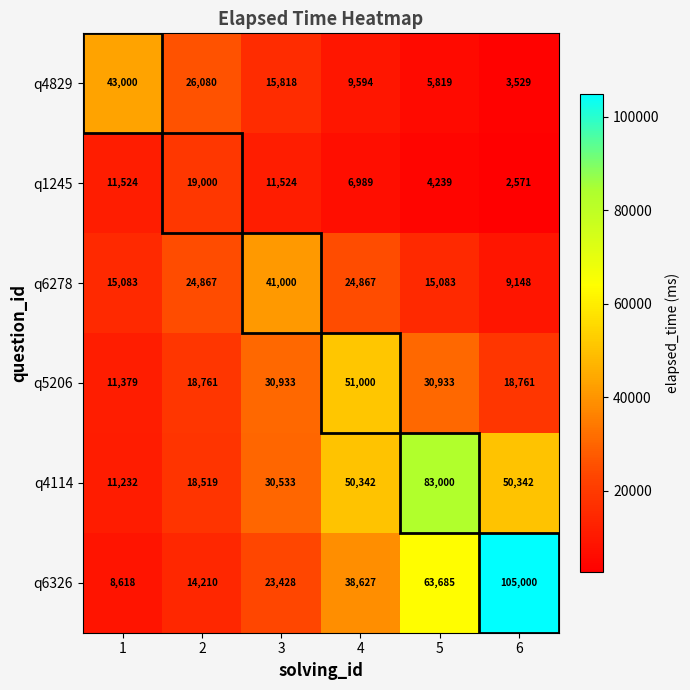

Which series has the largest total across all categories?

q6326